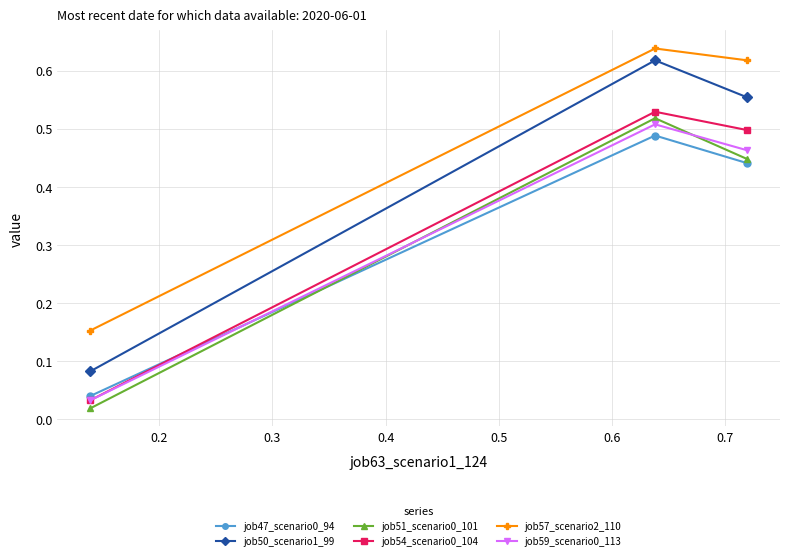

At how many categories does at least one series exceed 0?

3